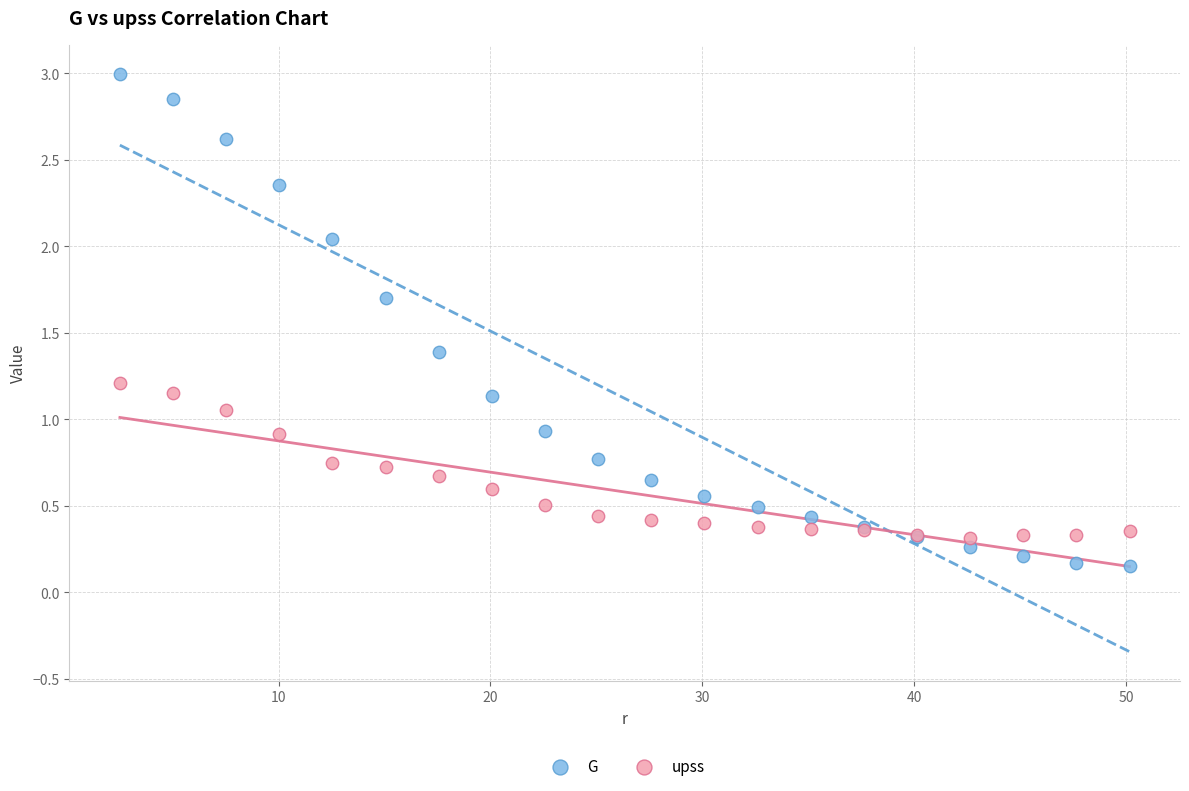

What are all the series names shown in the legend?

G, upss